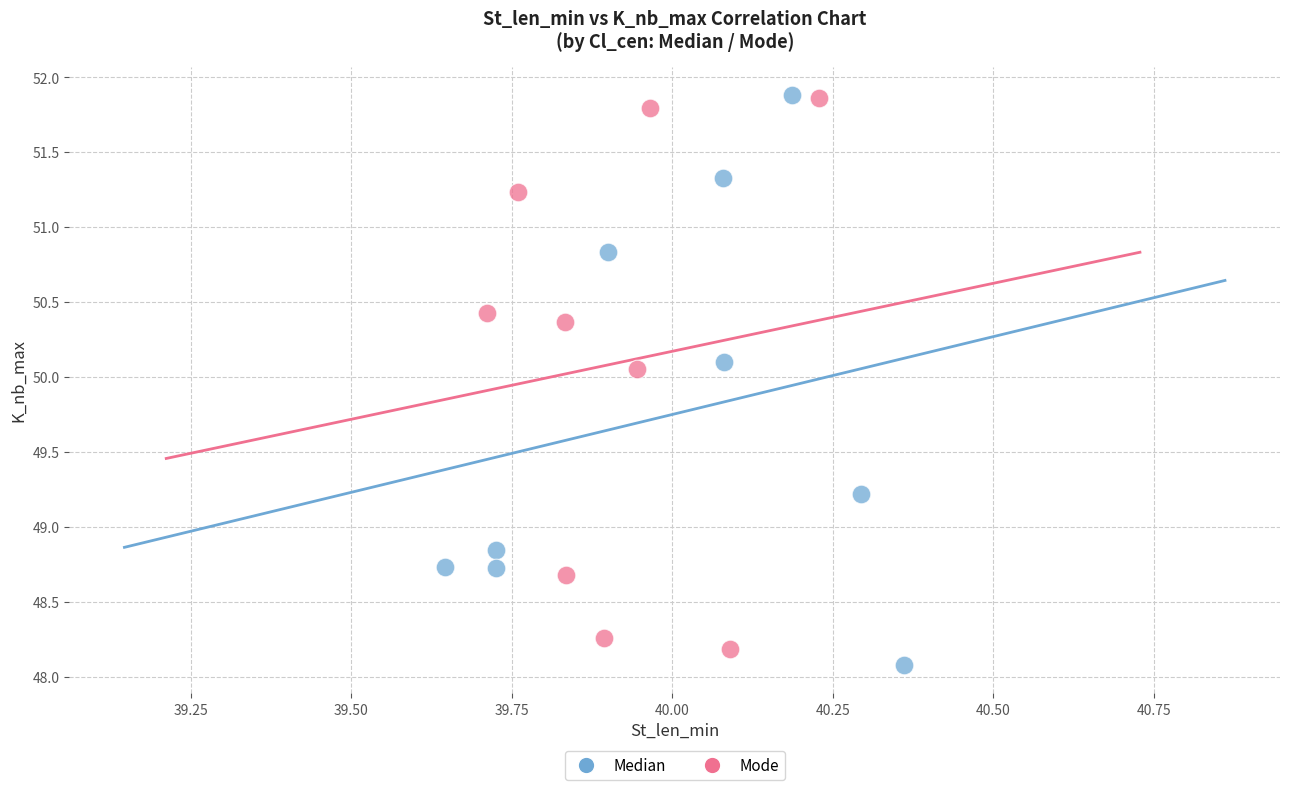

Which series contains the lowest Y value?

Median